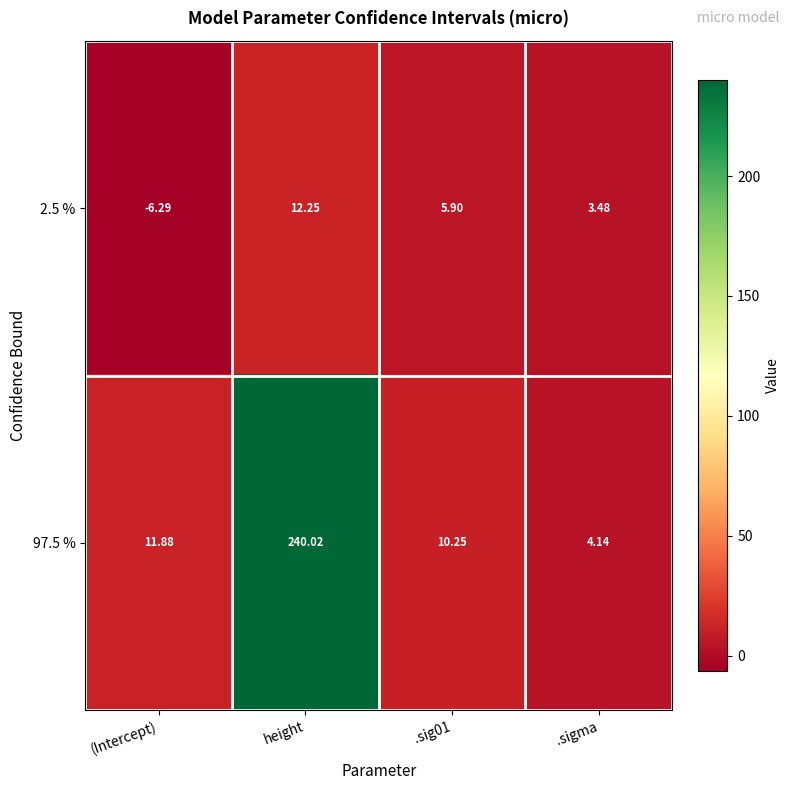

Is the value of 2.5 % at .sigma greater than the value of 97.5 % at height?

No